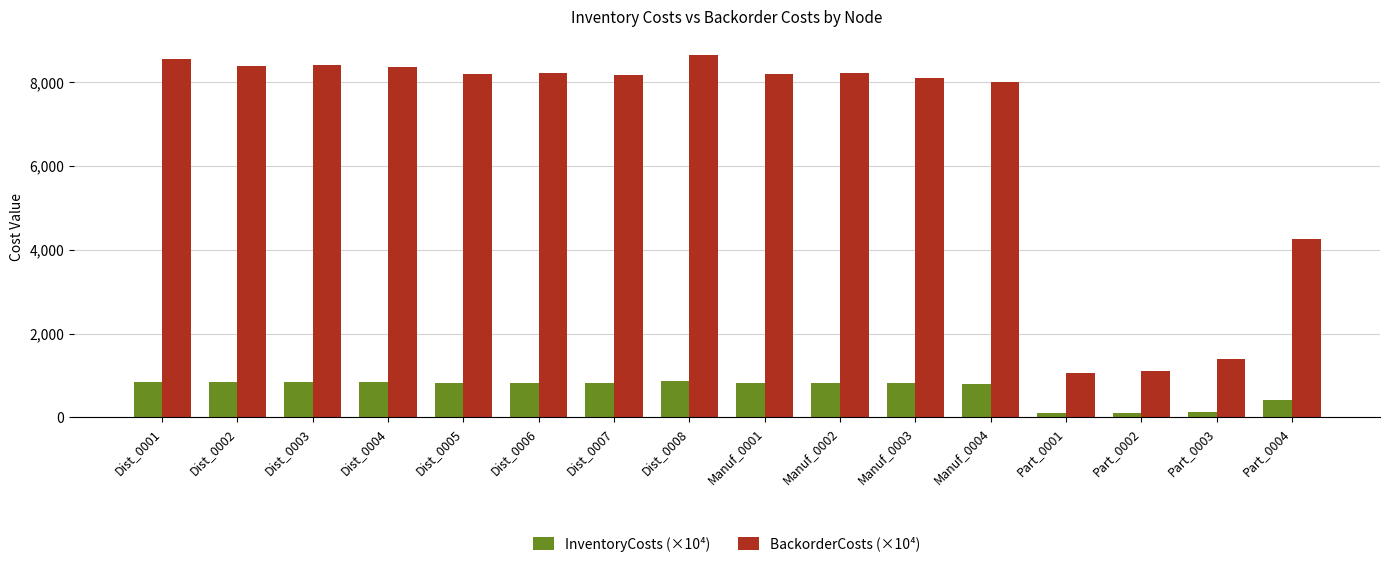

Which series has the widest spread of values?

BackorderCosts (×10⁴)